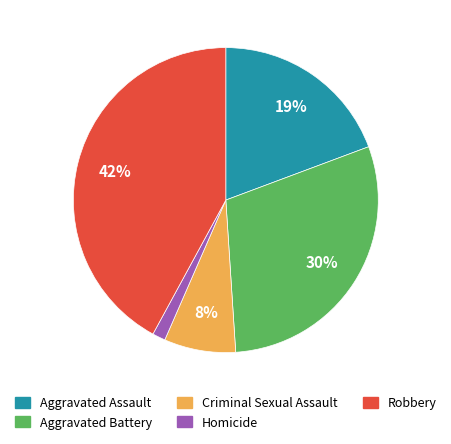

How many segments does this pie chart have?

5